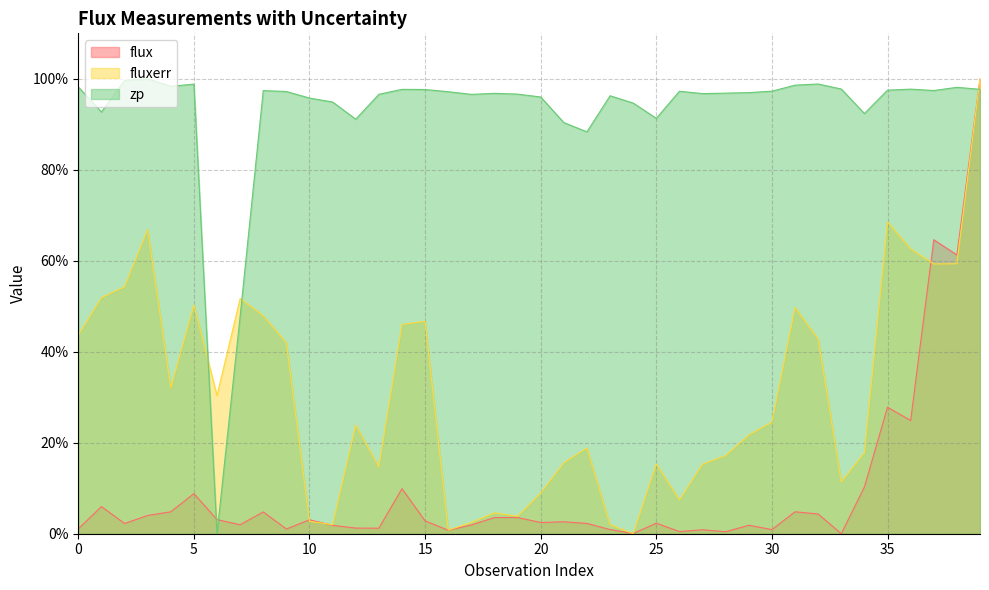

What is the average value of the zp series?

92.7